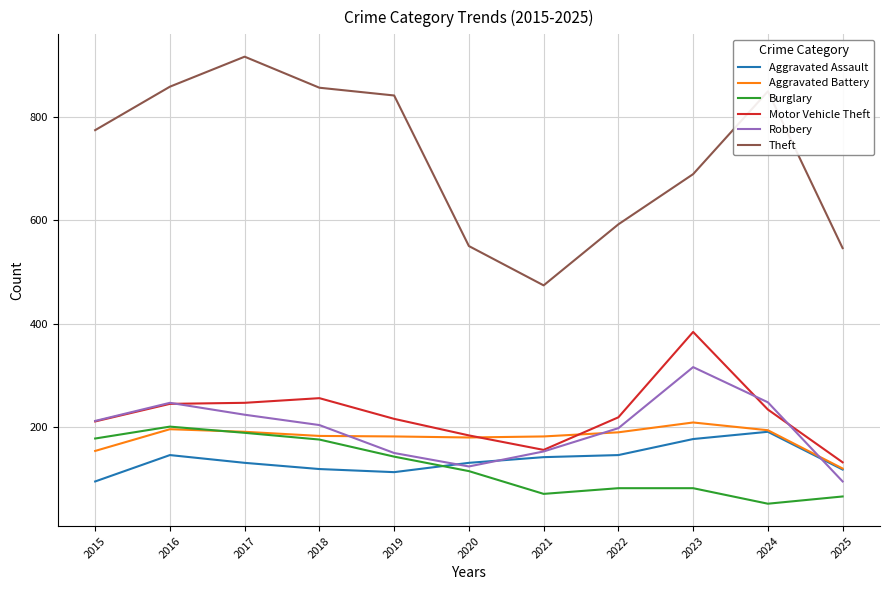

What are all the series names shown in the legend?

Aggravated Assault, Aggravated Battery, Burglary, Motor Vehicle Theft, Robbery, Theft